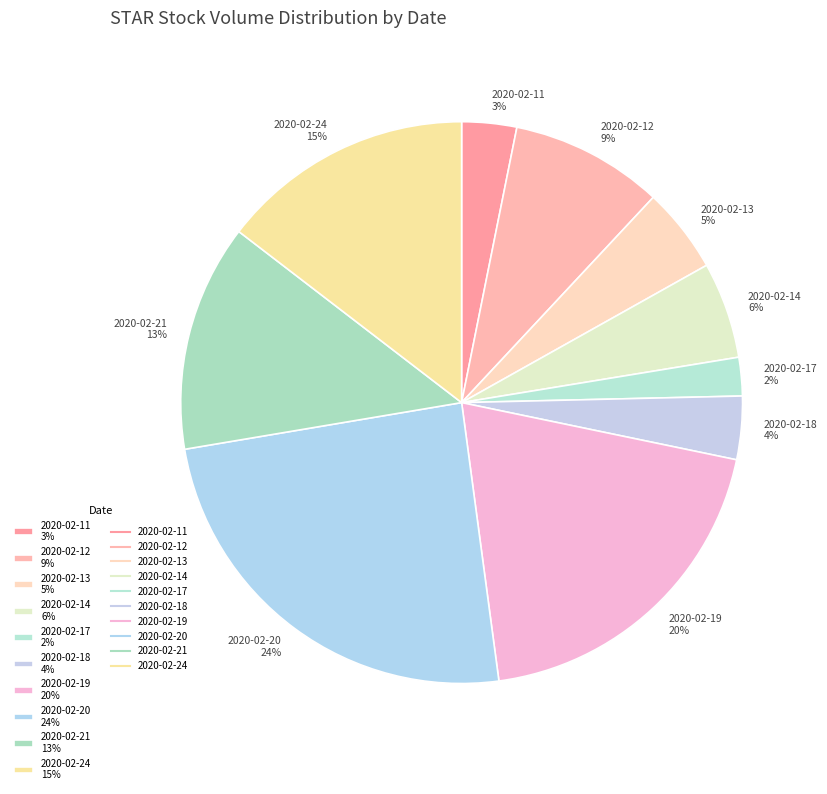

What is the smallest slice in the pie chart?

2020-02-17